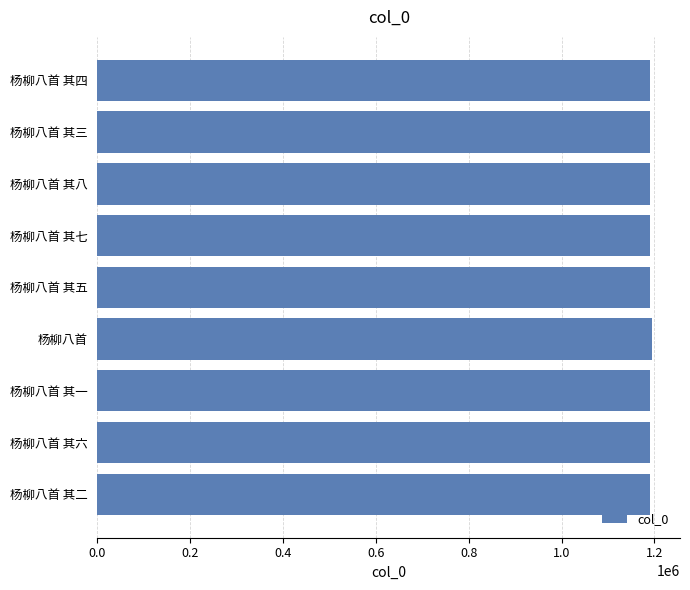

Count the number of data series in this chart.

1